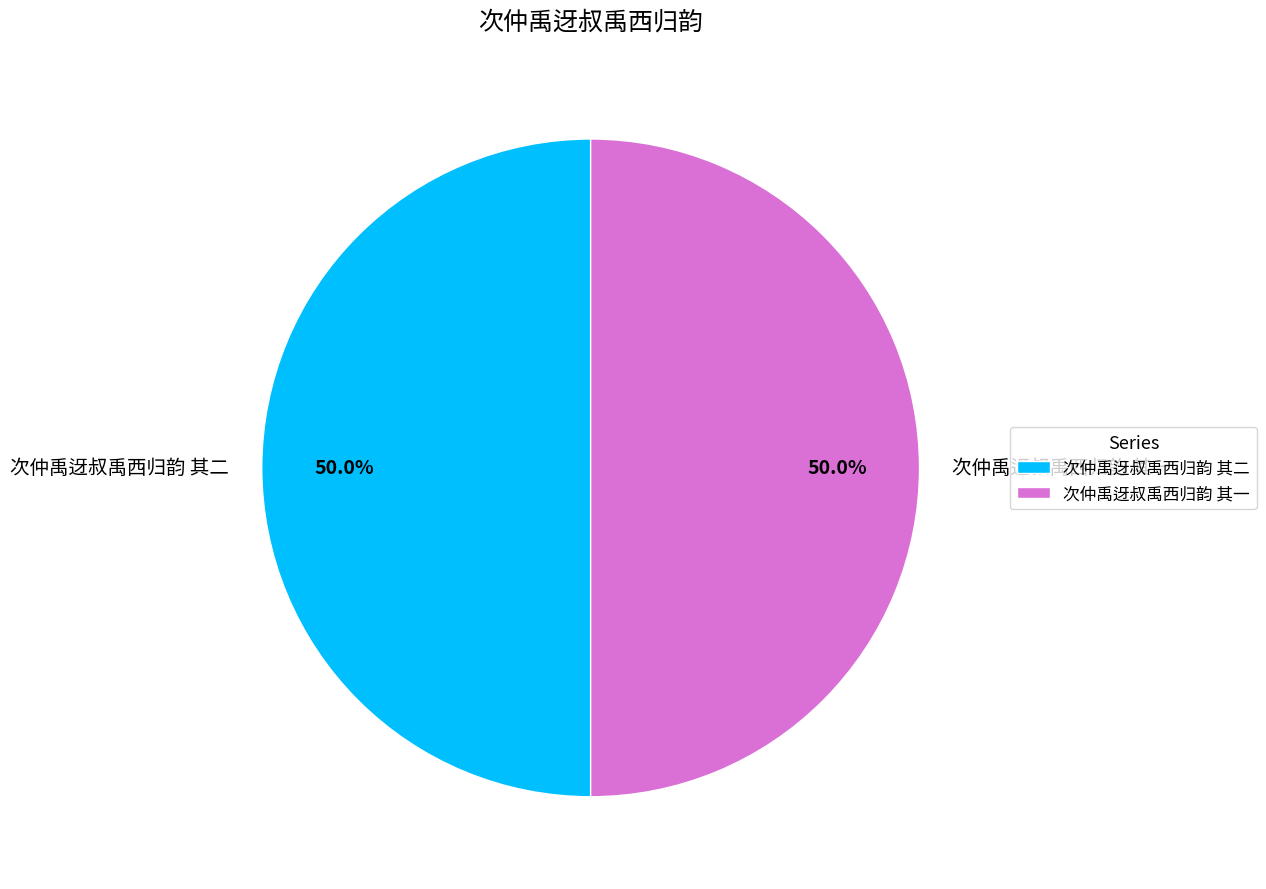

True or false: 次仲禹迓叔禹西归韵 其一 accounts for 50% of the total.

True